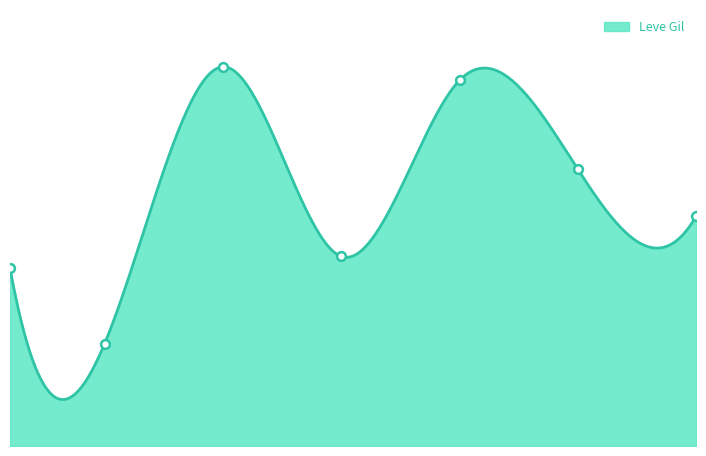

What is the change in value from 10 to 20?

-390